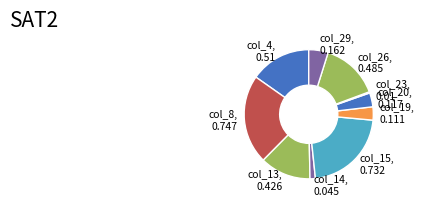

The col_13, 0.426 slice represents 1% of the pie. True or false?

False